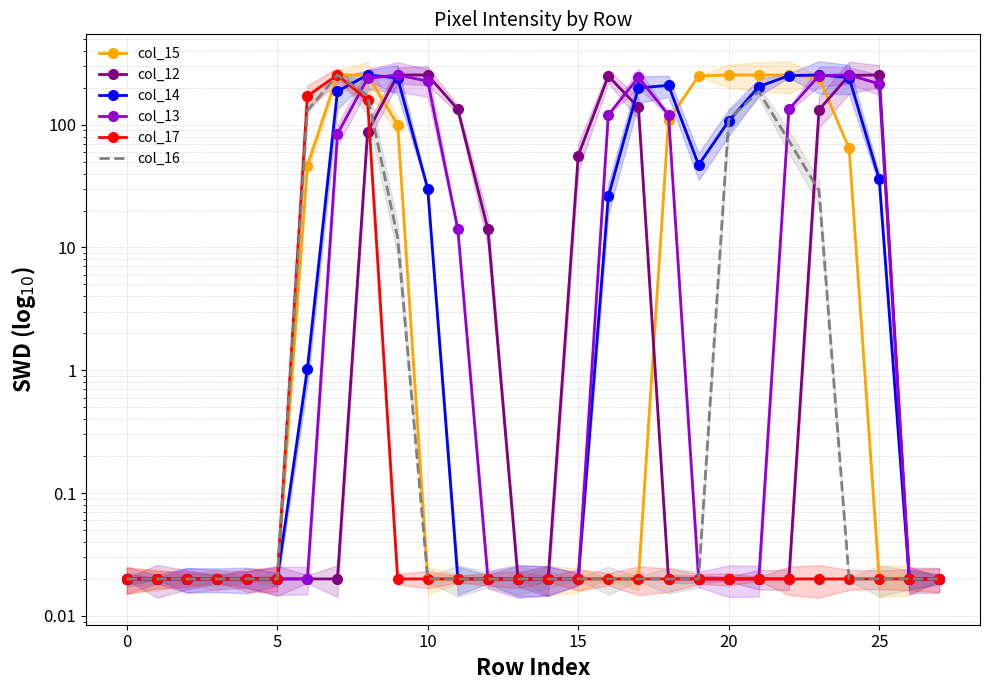

True or false: col_16 has more than 2 interior local peaks.

False